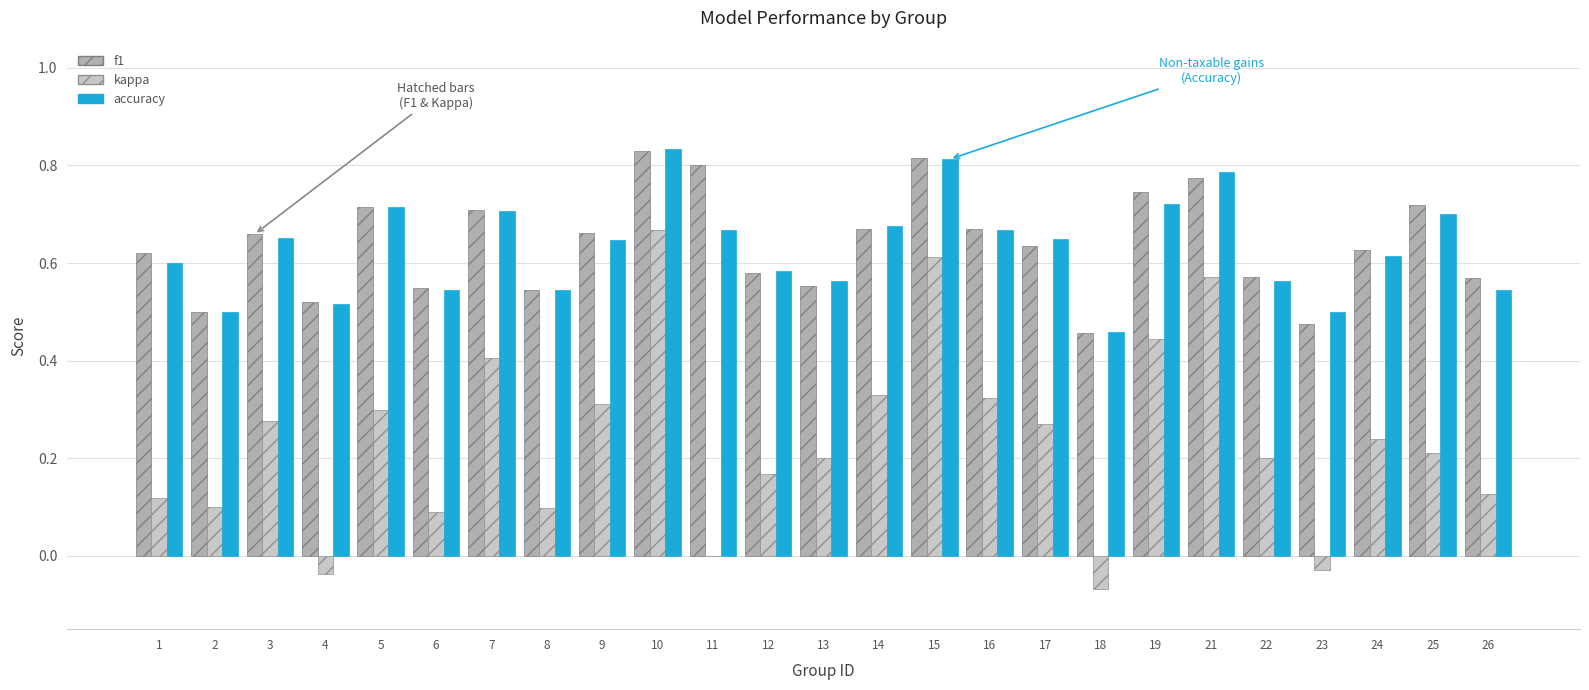

What is the sum of all f1 values?

16.0